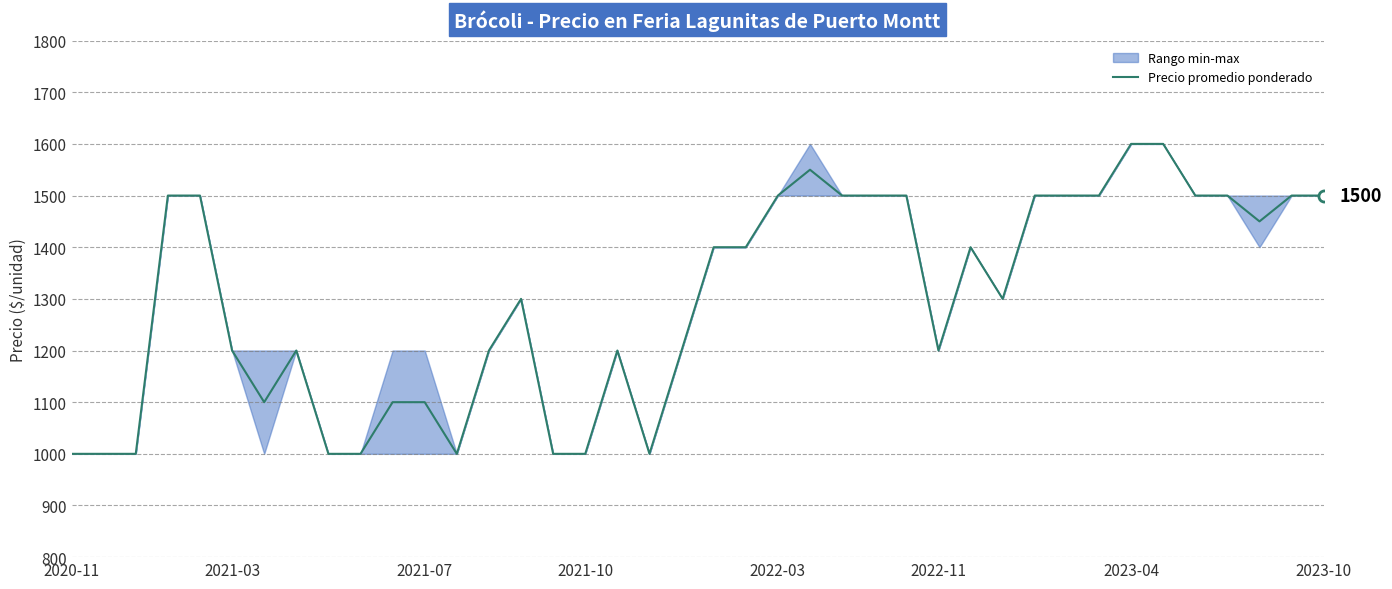

The chart shows a value of 457 at 18. True or false?

False